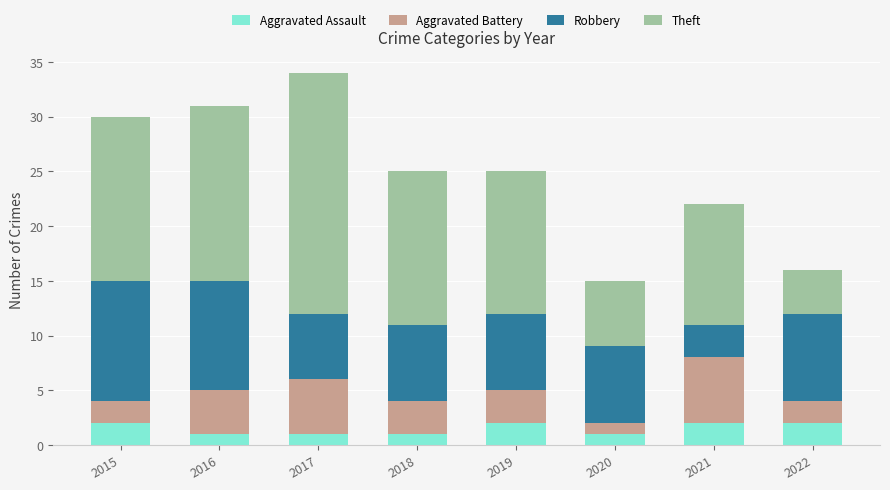

The value of Aggravated Assault at 2018 is 1. True or false?

True